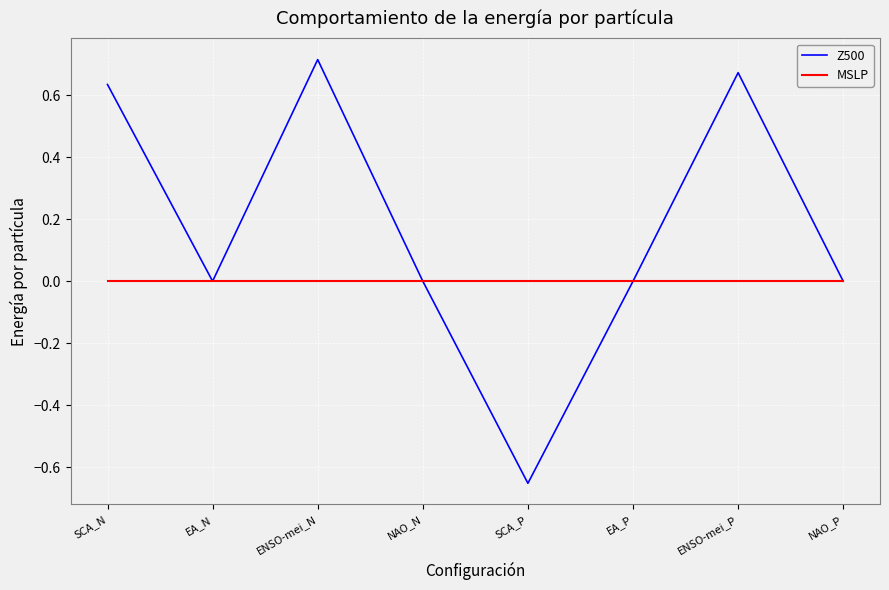

Which category has the highest value across all series?

ENSO-mei_N